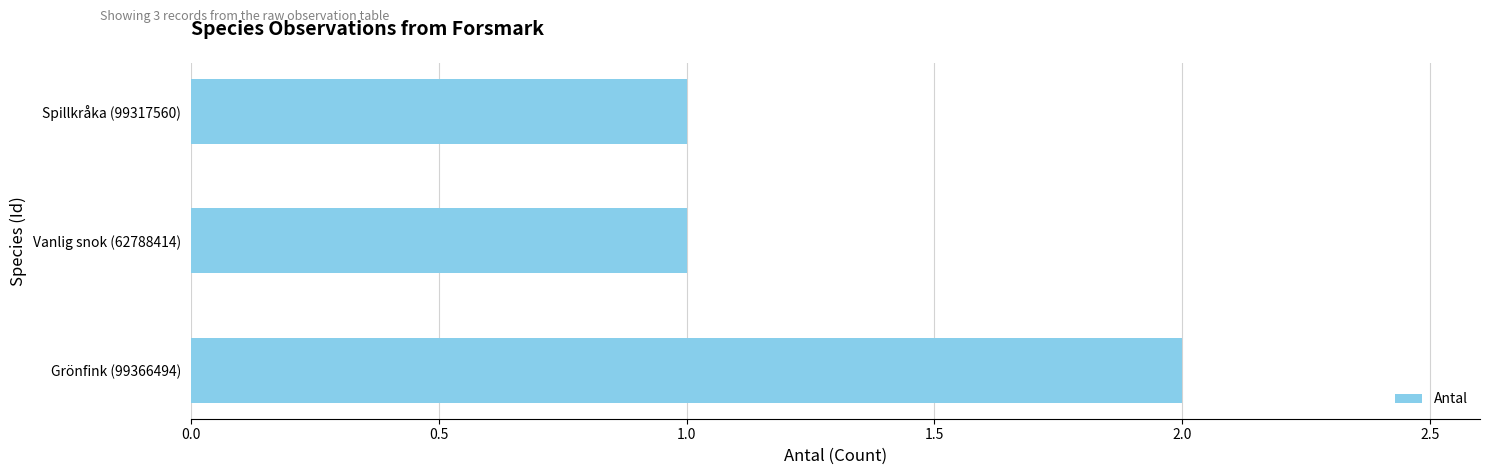

How many series are shown in this chart?

1